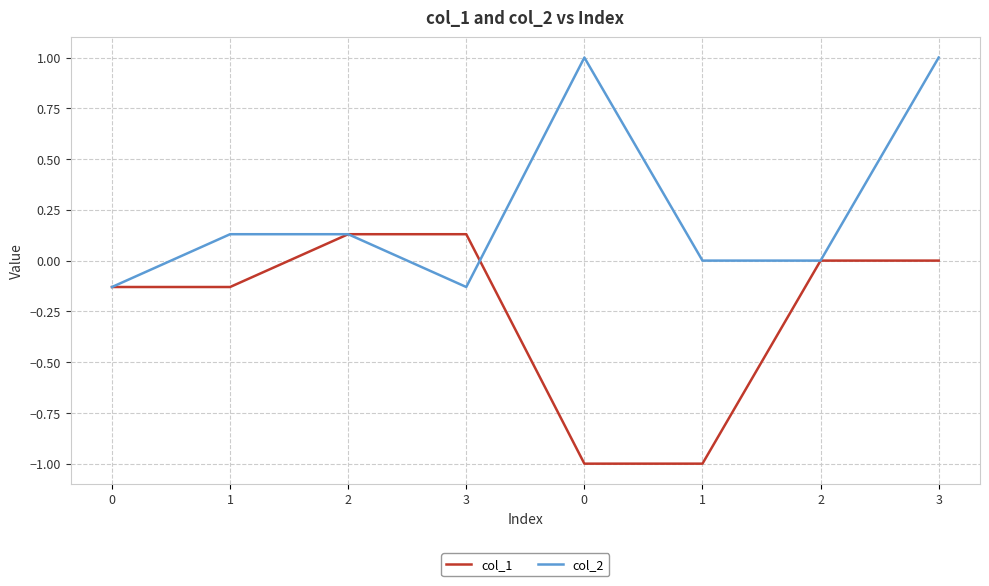

Reading left to right, list all the values displayed in this chart.

col_1: 0=-0.1	1=-0.1	2=0.1	3=0.1	0=-1.0	1=-1.0	2=0.0	3=0.0
col_2: 0=-0.1	1=0.1	2=0.1	3=-0.1	0=1.0	1=0.0	2=0.0	3=1.0